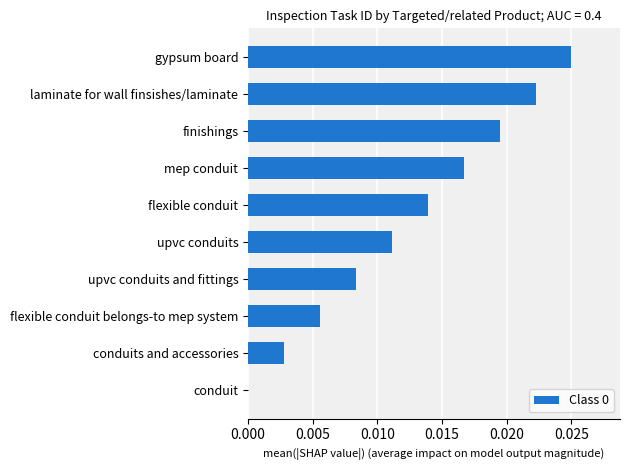

Is it true that the value at gypsum board is 0.0?

True